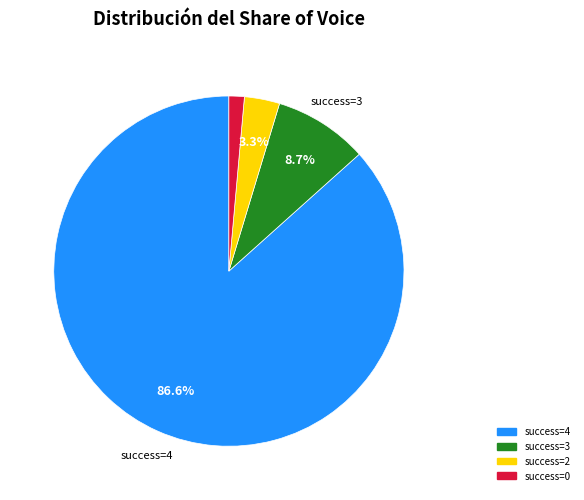

Count the number of slices in the pie.

4